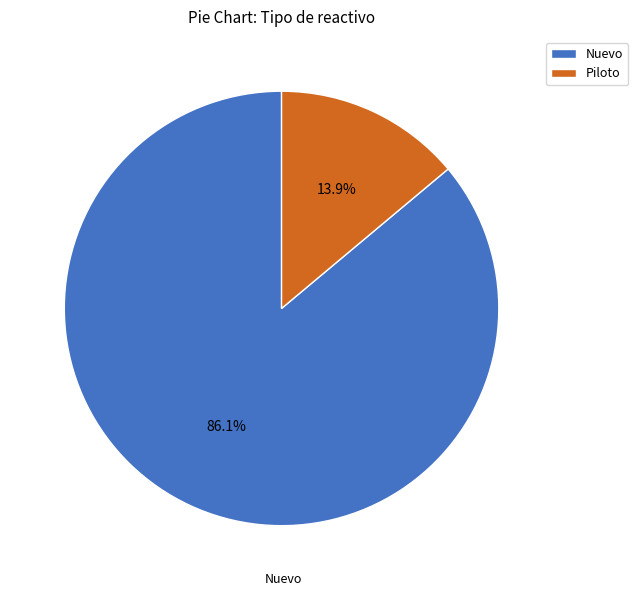

Combined, what portion of the pie is Nuevo and Piloto?

100.0%